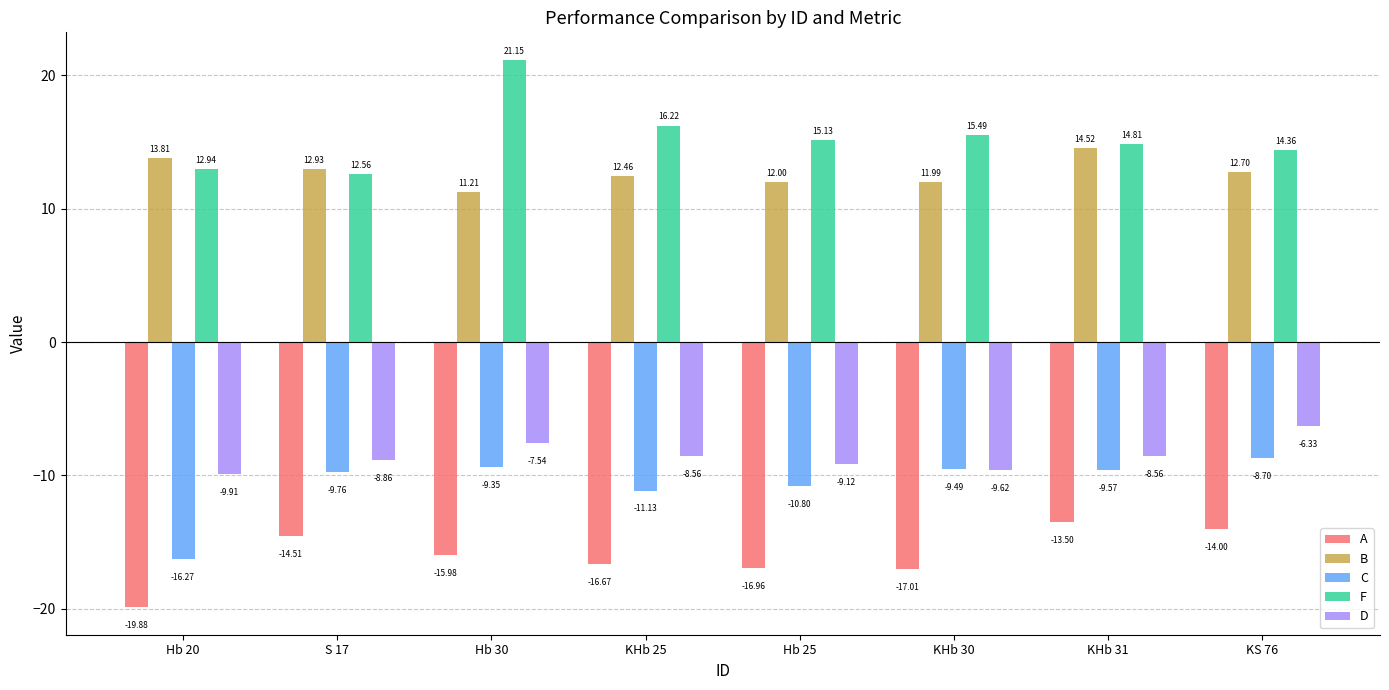

At which label is F closest to 16?

KHb 25